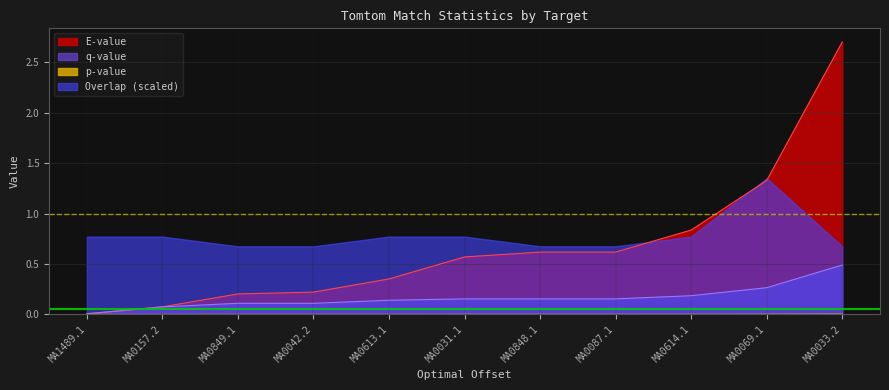

After their last crossing, which series has the higher values: E-value or q-value?

E-value